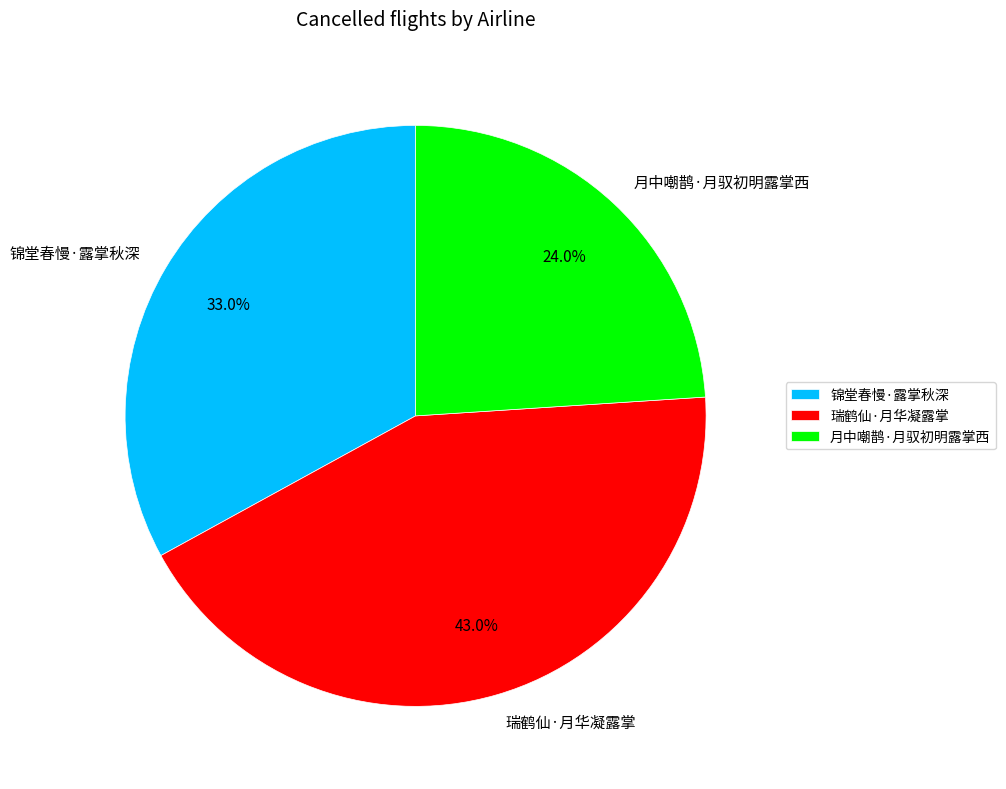

To the nearest percent, what is the average slice percentage?

33%